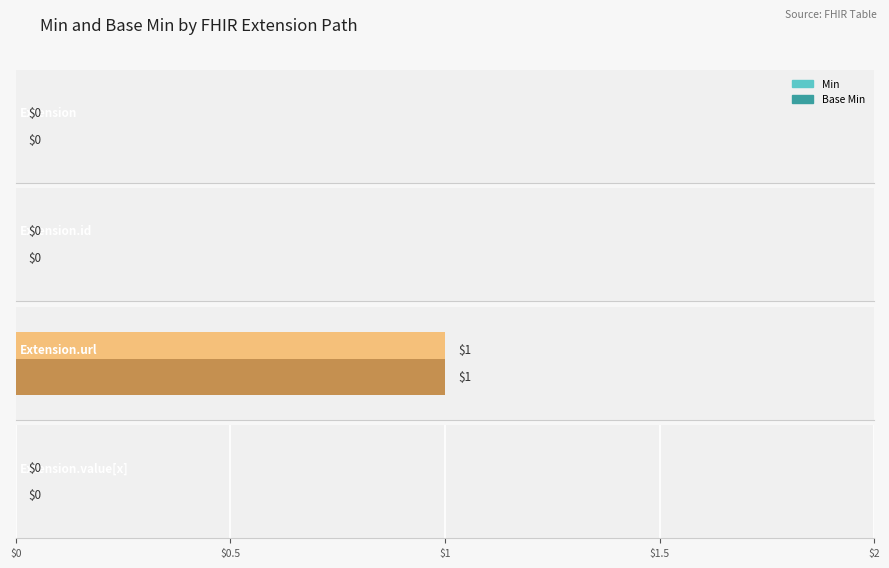

Is the value of Base Min at Extension.value[x] greater than the value of Min at Extension?

No